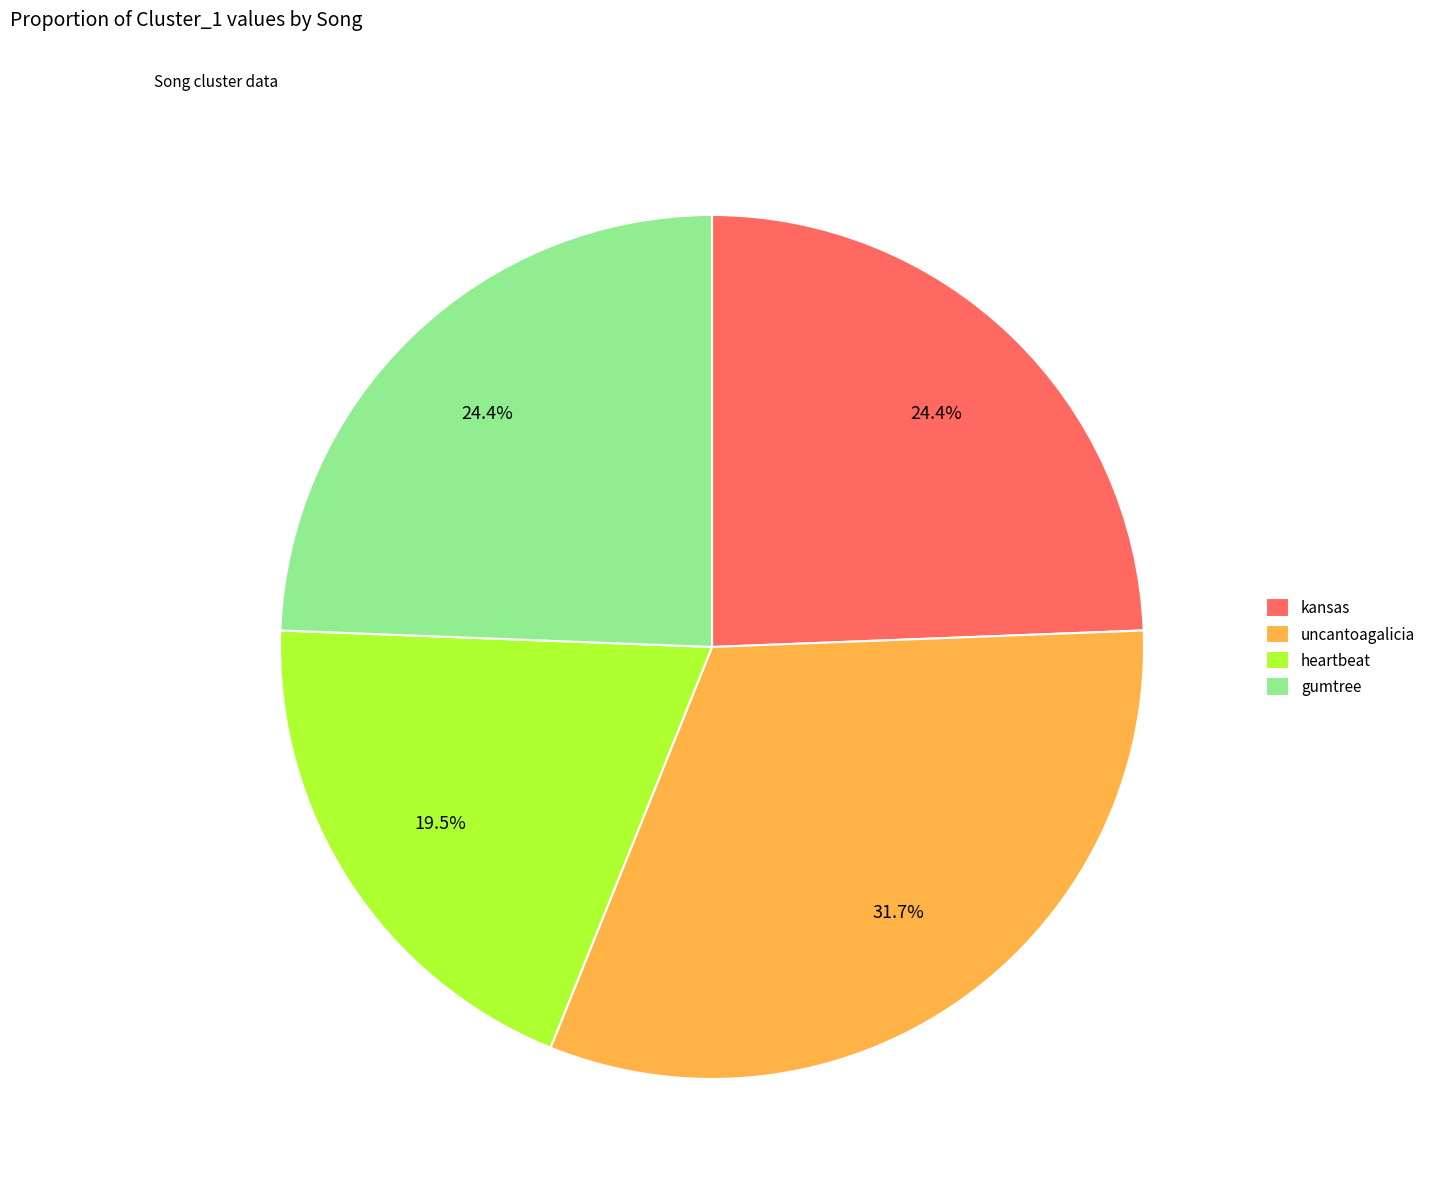

Does uncantoagalicia represent more than half of the total?

No